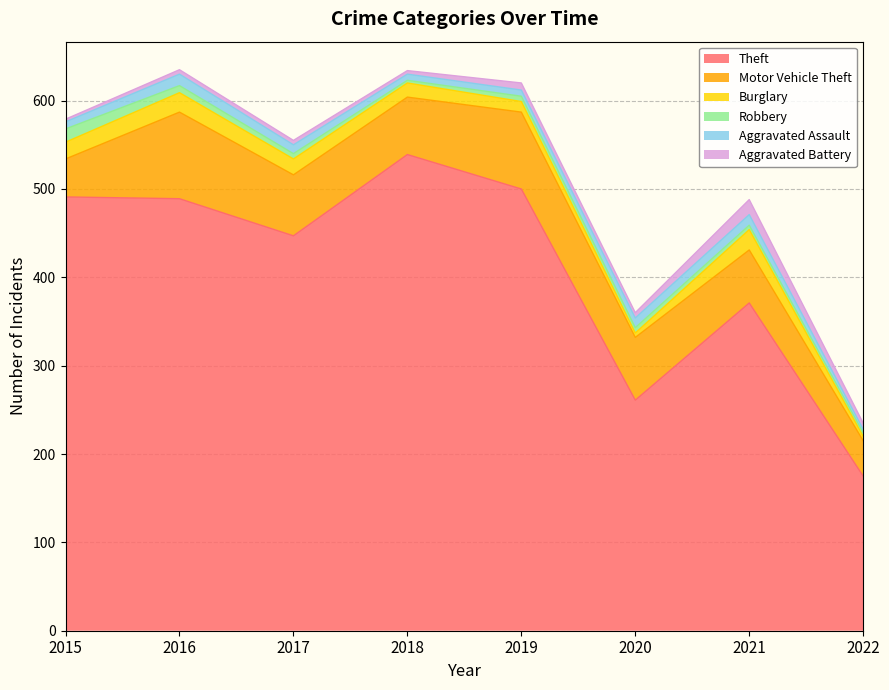

True or false: Burglary and Theft cross at least once.

False